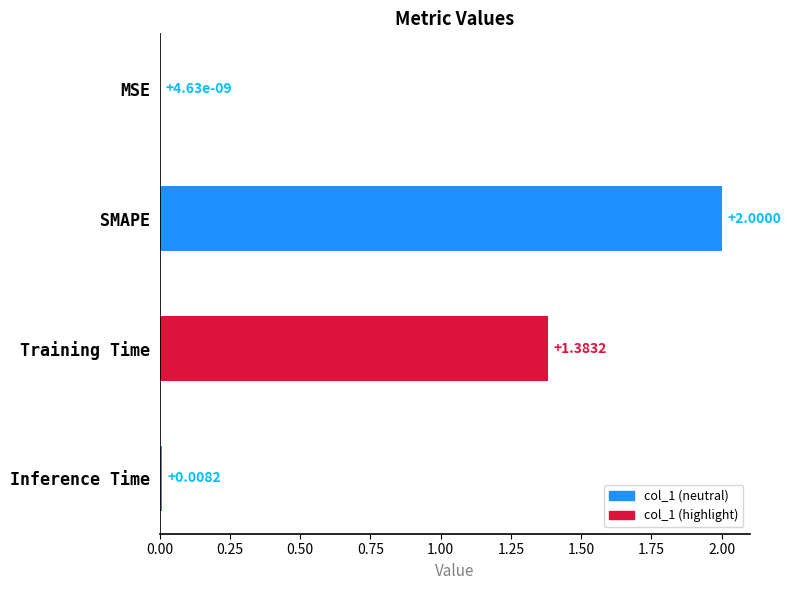

Where is the data nearest to the value 1?

Training Time